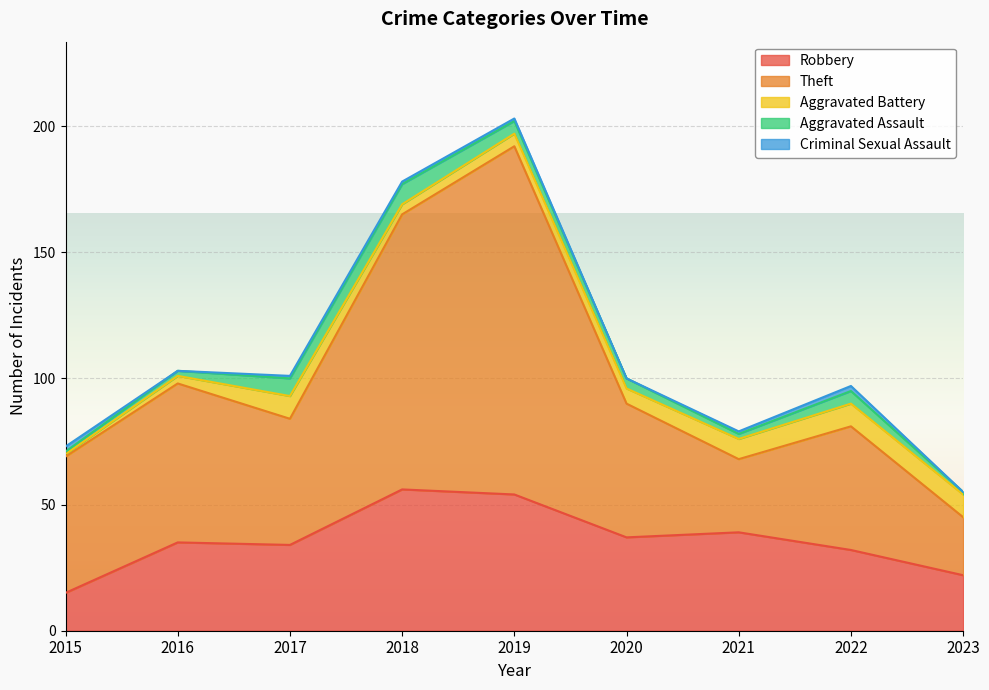

Reading left to right, extract all data points from this chart.

Robbery: 15	35	34	56	54	37	39	32	22
Theft: 54	63	50	109	138	53	29	49	23
Aggravated Battery: 1	3	9	4	5	6	8	9	9
Aggravated Assault: 1	2	7	8	5	4	2	5	1
Criminal Sexual Assault: 2	0	1	1	1	0	1	2	0